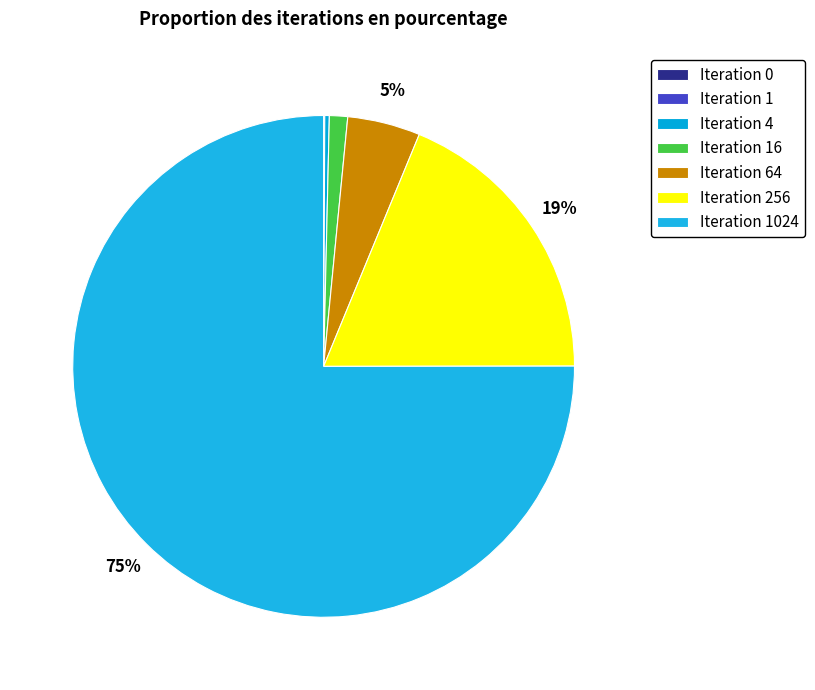

Which category has the smallest portion of the pie?

Iteration 0